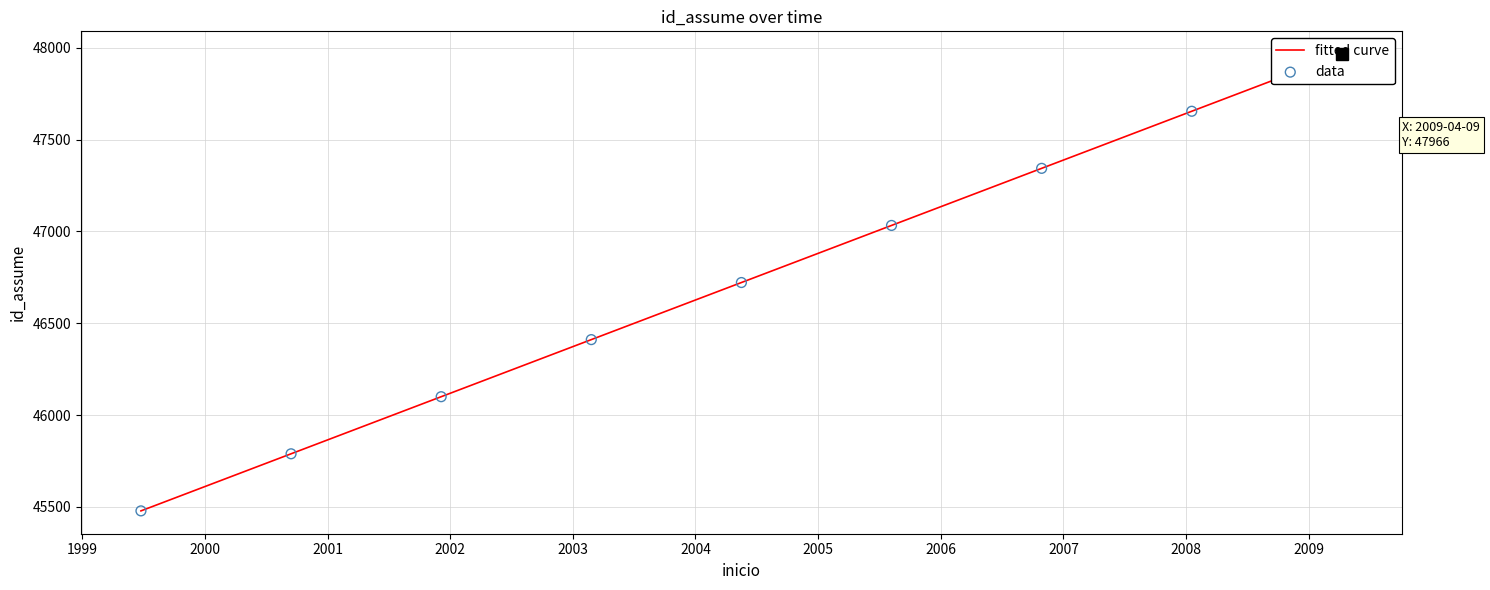

At how many categories does at least one series exceed 46767?

4